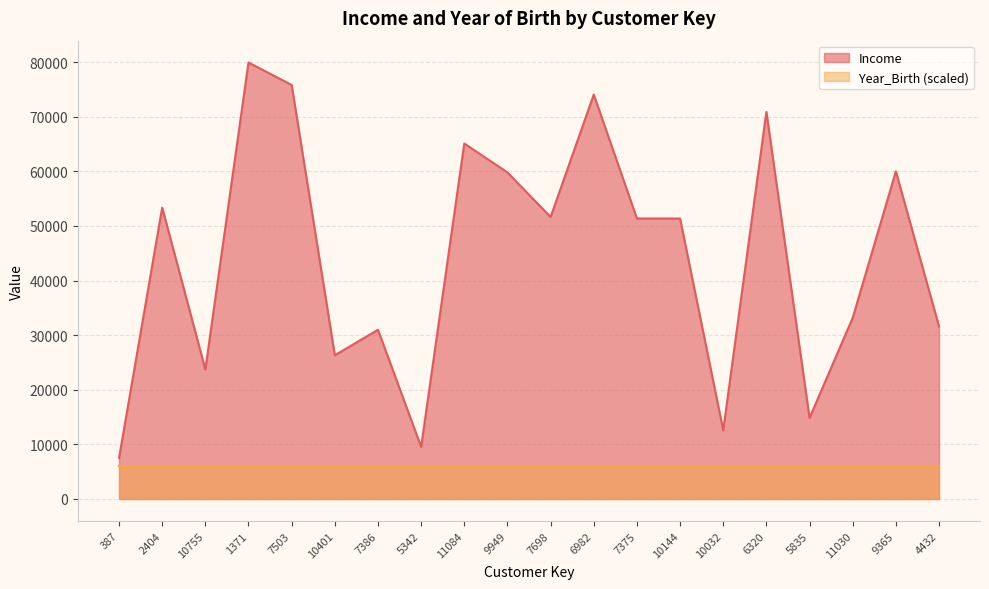

Approximately how many times larger is the value at 11084 compared to 7375?

1.3